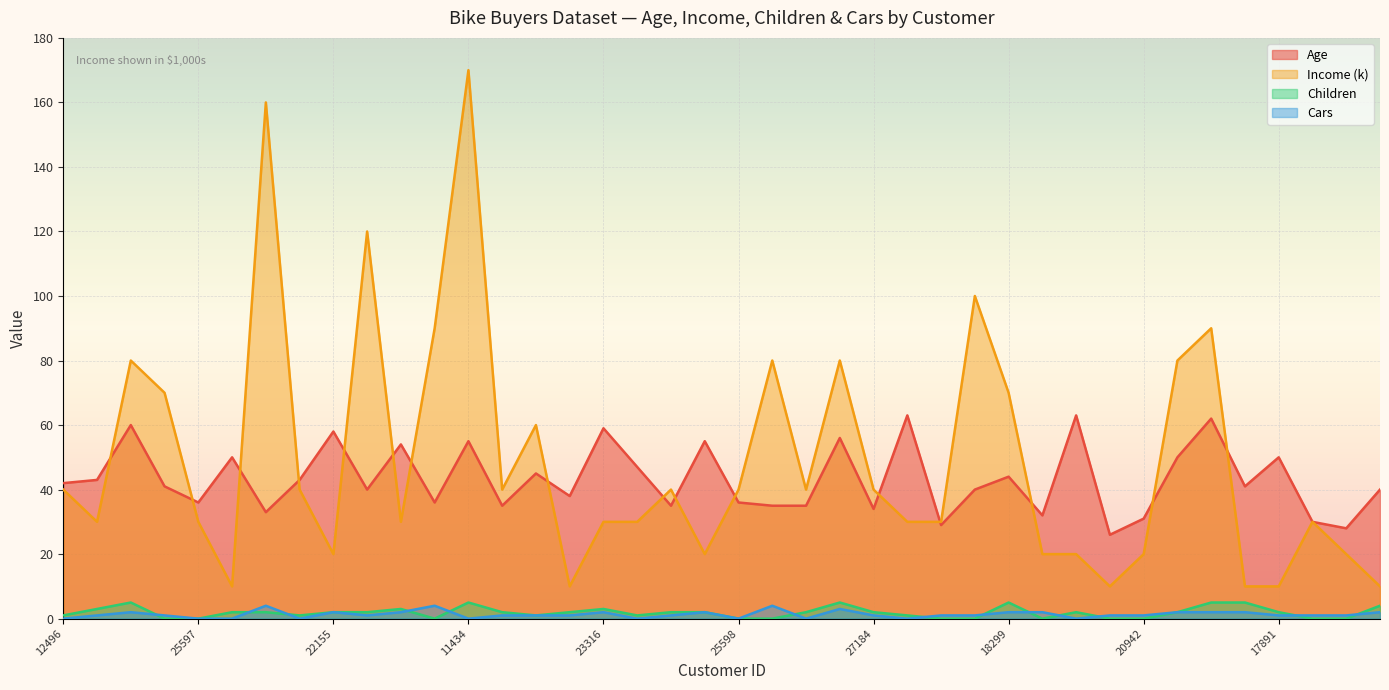

What is the label of the 22nd point from the left?

21564